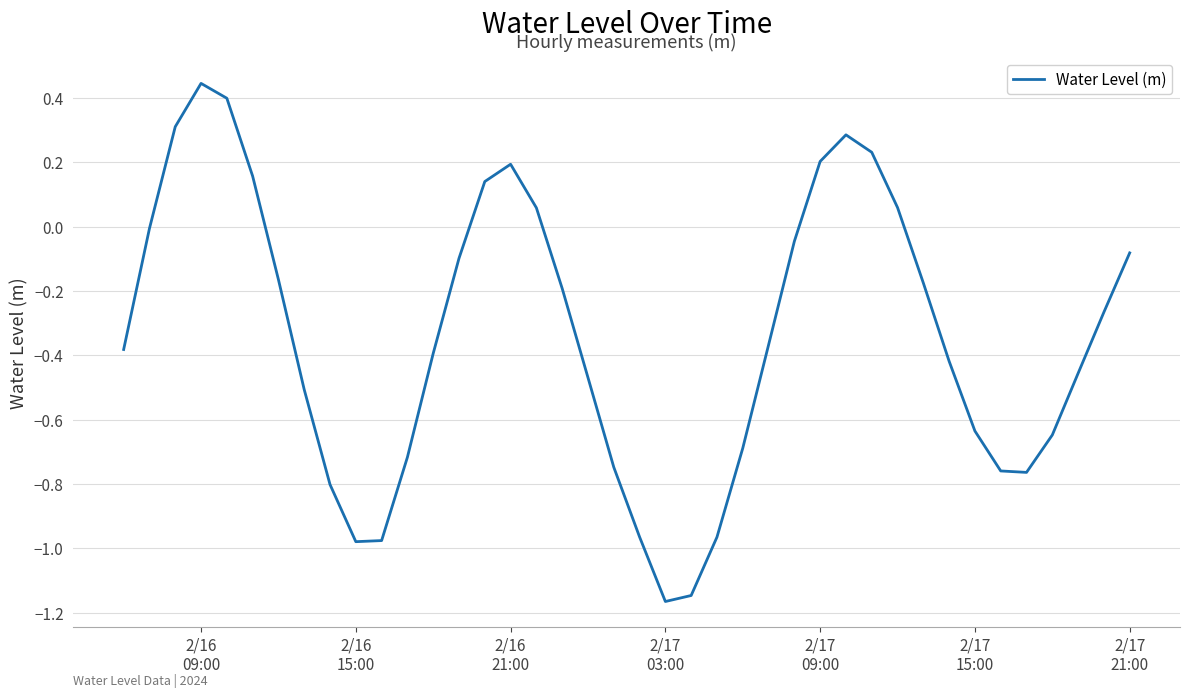

Does the chart display data point markers on the line(s)?

No